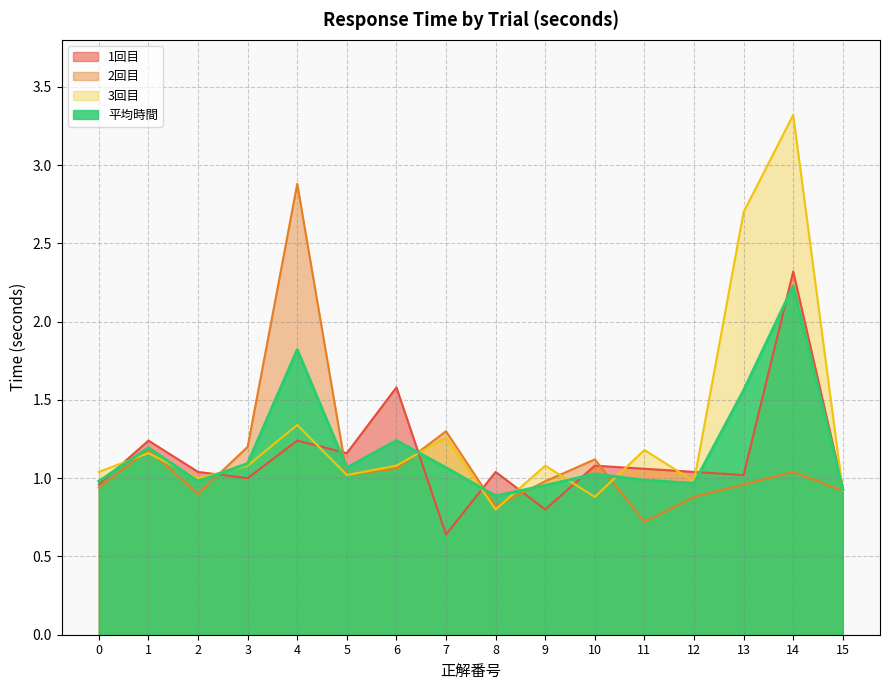

At which label does 平均時間 reach its peak?

14